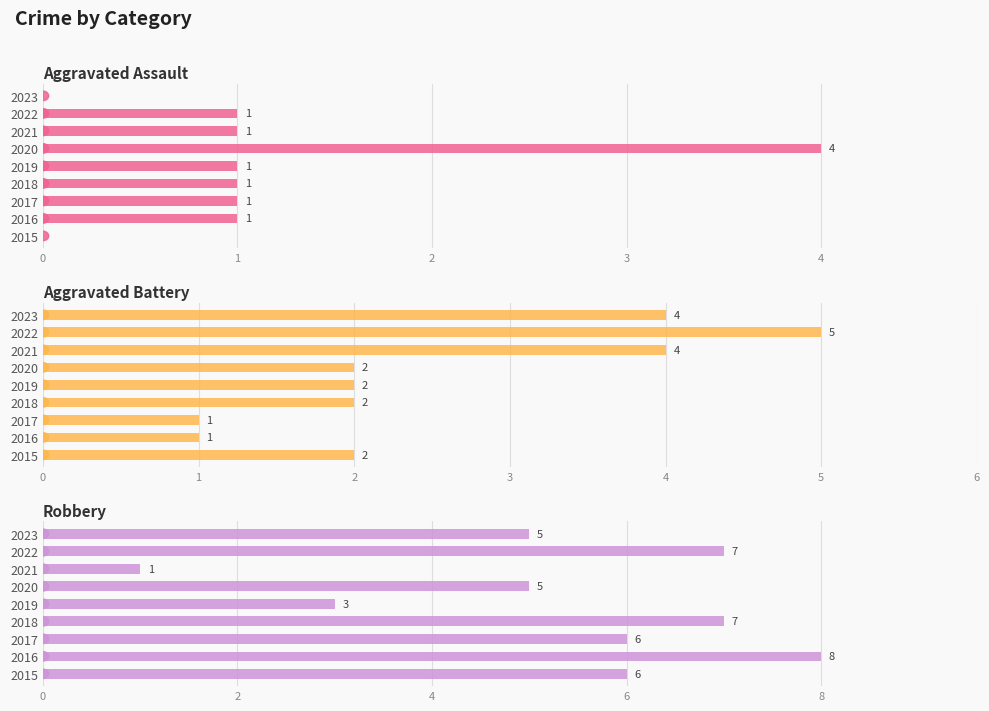

List the series in order of their overall mean, lowest first.

Aggravated Assault, Aggravated Battery, Robbery